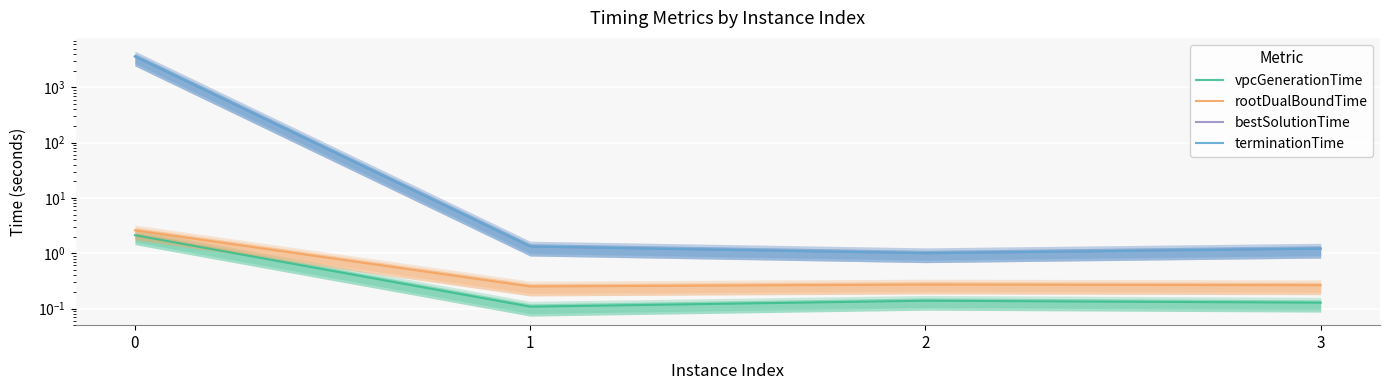

Where is the first local minimum for bestSolutionTime?

2